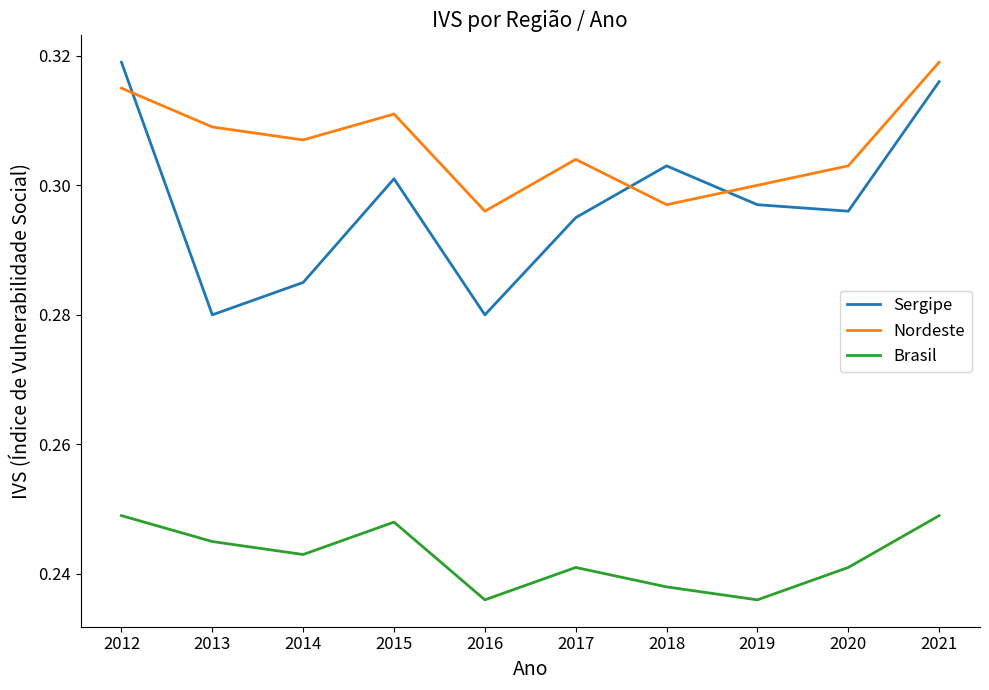

True or false: Nordeste has more than 0 points higher than both neighbors.

True